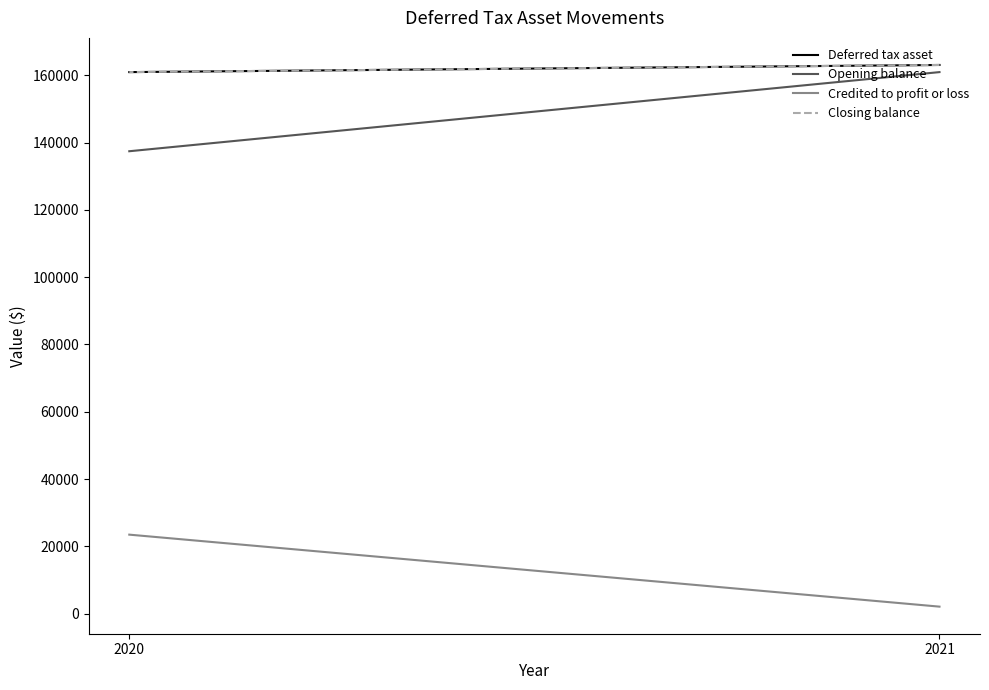

How many lines are shown in the chart?

4